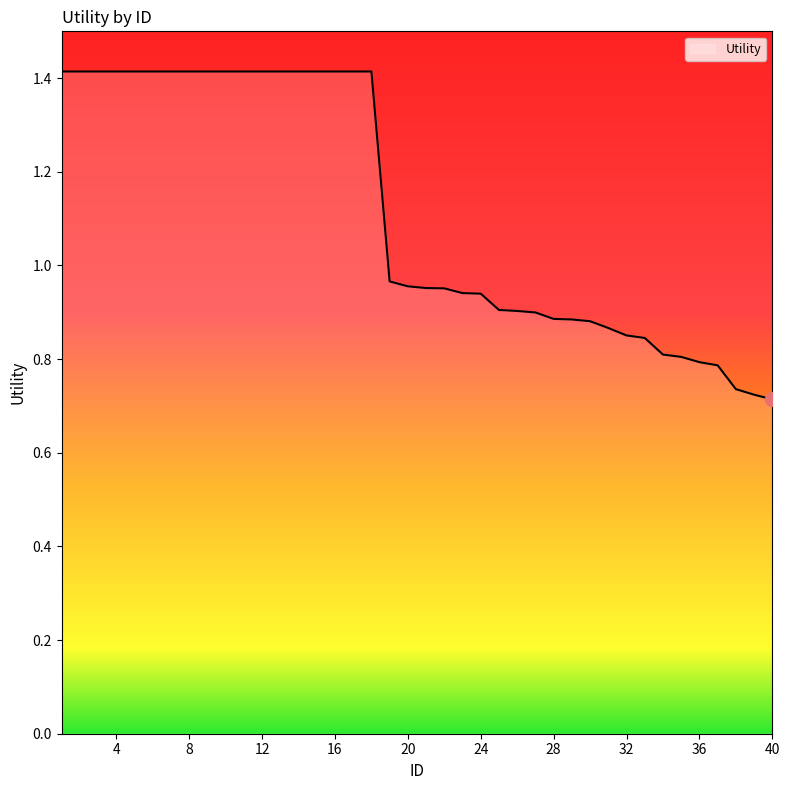

What is the greatest value displayed?

1.4